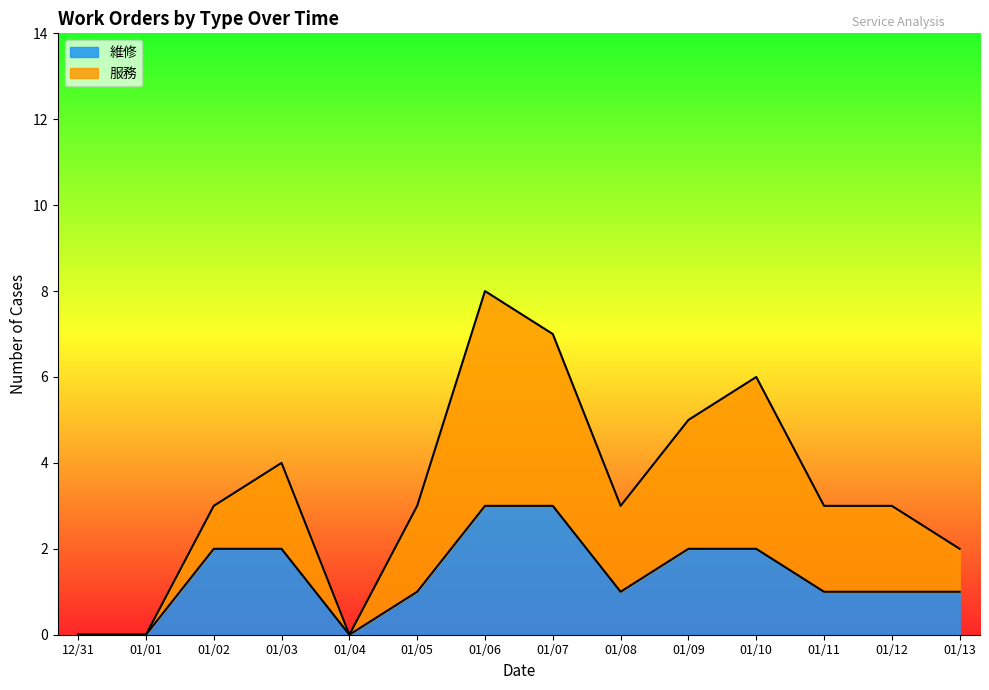

Reading left to right, extract all data points from this chart.

維修: 0	0	2	2	0	1	3	3	1	2	2	1	1	1
服務: 0	0	3	4	0	3	8	7	3	5	6	3	3	2